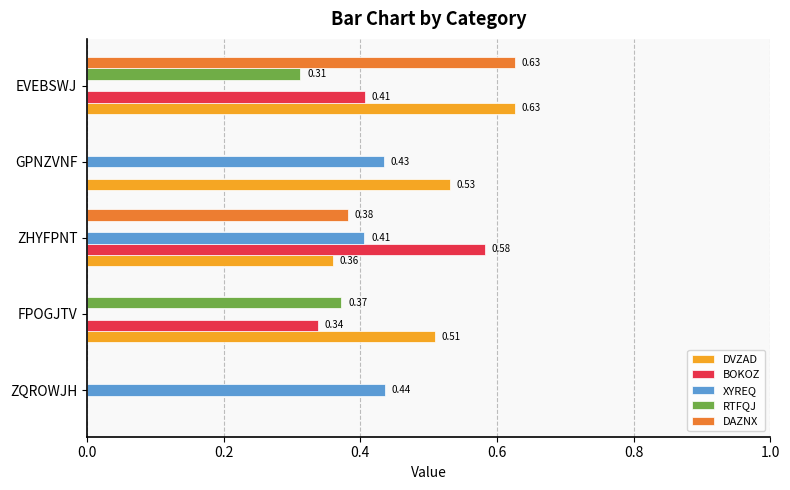

At which category is the sum across all series the highest?

EVEBSWJ